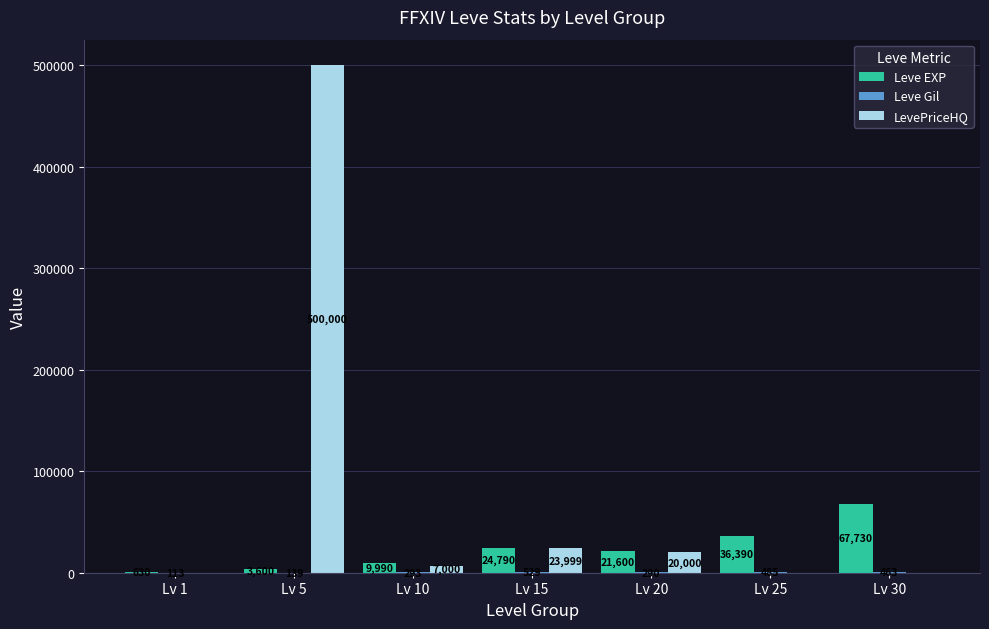

What is the total value across all series at Lv 25?

36875